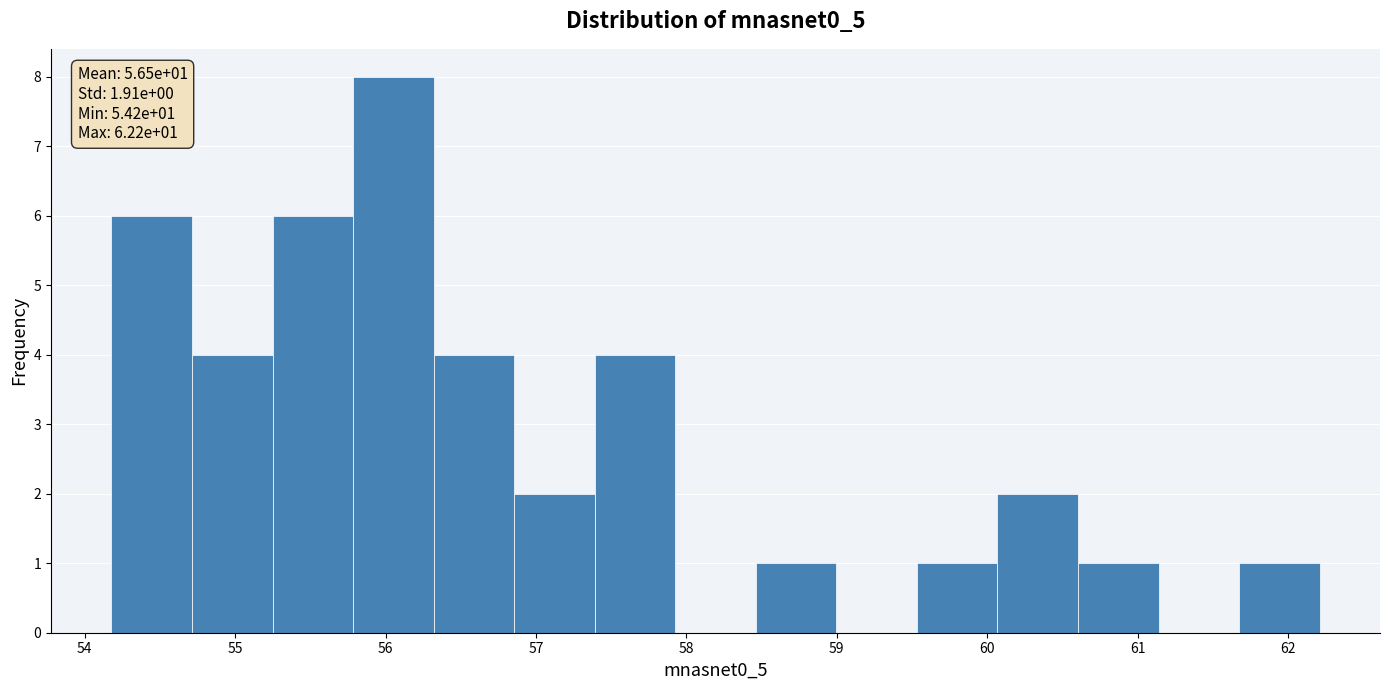

Over which range of the x-axis is the bar tallest?

55.8 to 56.3